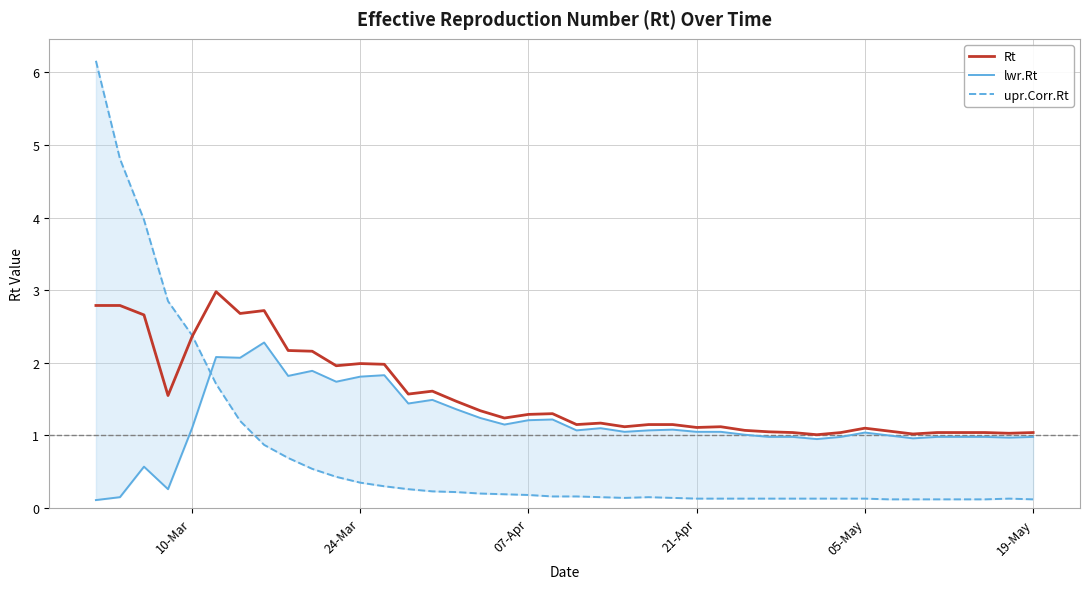

Reading left to right, list all the values displayed in this chart.

Rt: 2.8	2.8	2.7	1.6	2.4	3.0	2.7	2.7	2.2	2.2	2.0	2.0	2.0	1.6	1.6	1.5	1.3	1.2	1.3	1.3	1.1	1.2	1.1	1.1	1.1	1.1	1.1	1.1	1.1	1.0	1.0	1.0	1.1	1.1	1.0	1.0	1.0	1.0	1.0	1.0
lwr.Rt: 0.1	0.1	0.6	0.3	1.1	2.1	2.1	2.3	1.8	1.9	1.7	1.8	1.8	1.4	1.5	1.4	1.2	1.1	1.2	1.2	1.1	1.1	1.1	1.1	1.1	1.1	1.1	1.0	1.0	1.0	0.9	1.0	1.0	1.0	1.0	1.0	1.0	1.0	1.0	1.0
upr.Corr.Rt: 6.2	4.8	4.0	2.9	2.4	1.7	1.2	0.9	0.7	0.5	0.4	0.3	0.3	0.3	0.2	0.2	0.2	0.2	0.2	0.2	0.2	0.1	0.1	0.1	0.1	0.1	0.1	0.1	0.1	0.1	0.1	0.1	0.1	0.1	0.1	0.1	0.1	0.1	0.1	0.1